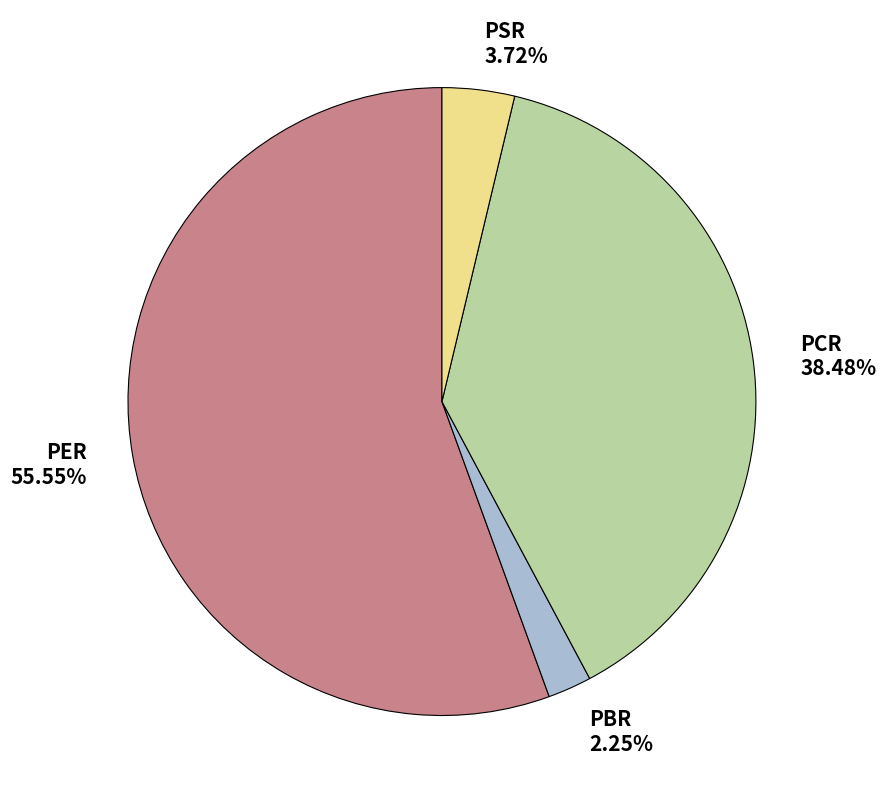

Is it true that PBR is 2% of the pie?

True